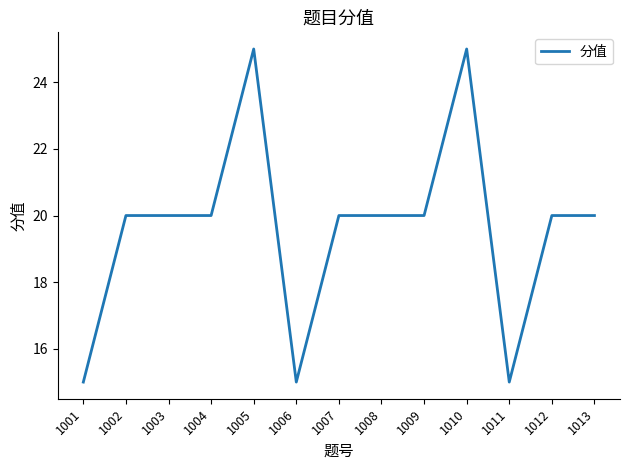

Is it true that the value at 1012 is 13?

False